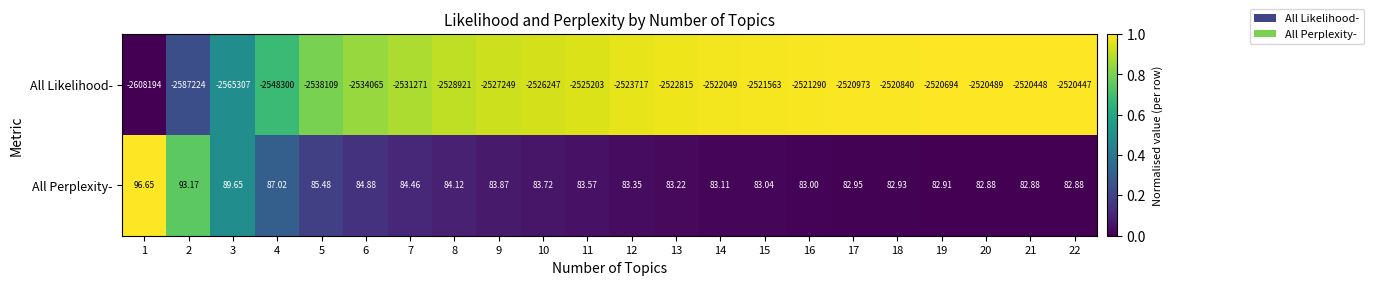

Between 2 and 10, which series saw the biggest shift?

All Likelihood-